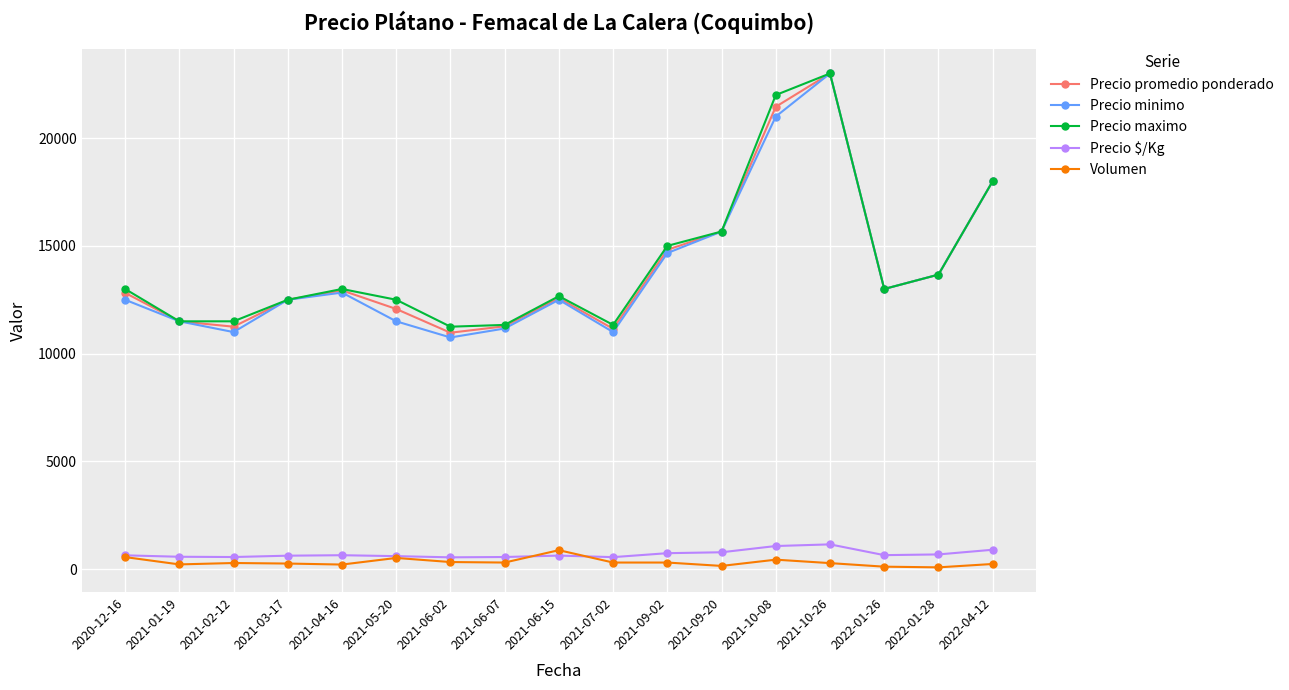

Is the value of Precio minimo at 2021-03-17 greater than the value of Precio promedio ponderado at 2022-01-26?

No